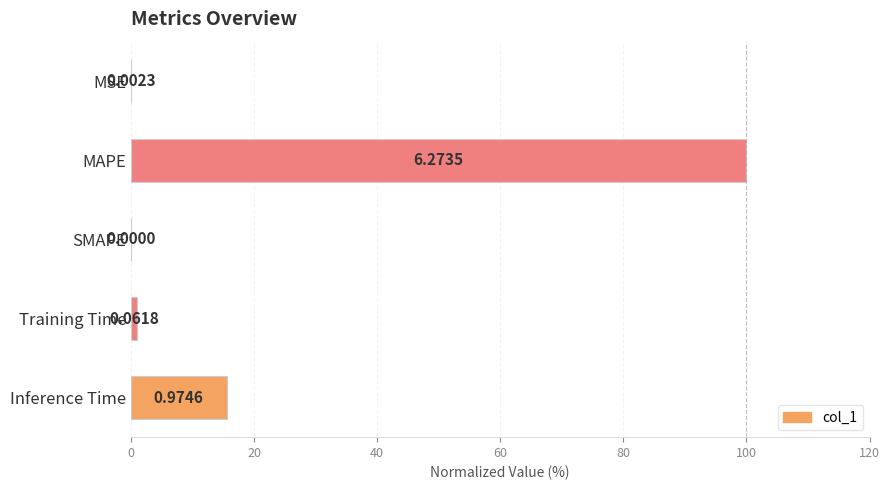

Where is the data nearest to the value 50?

Inference Time